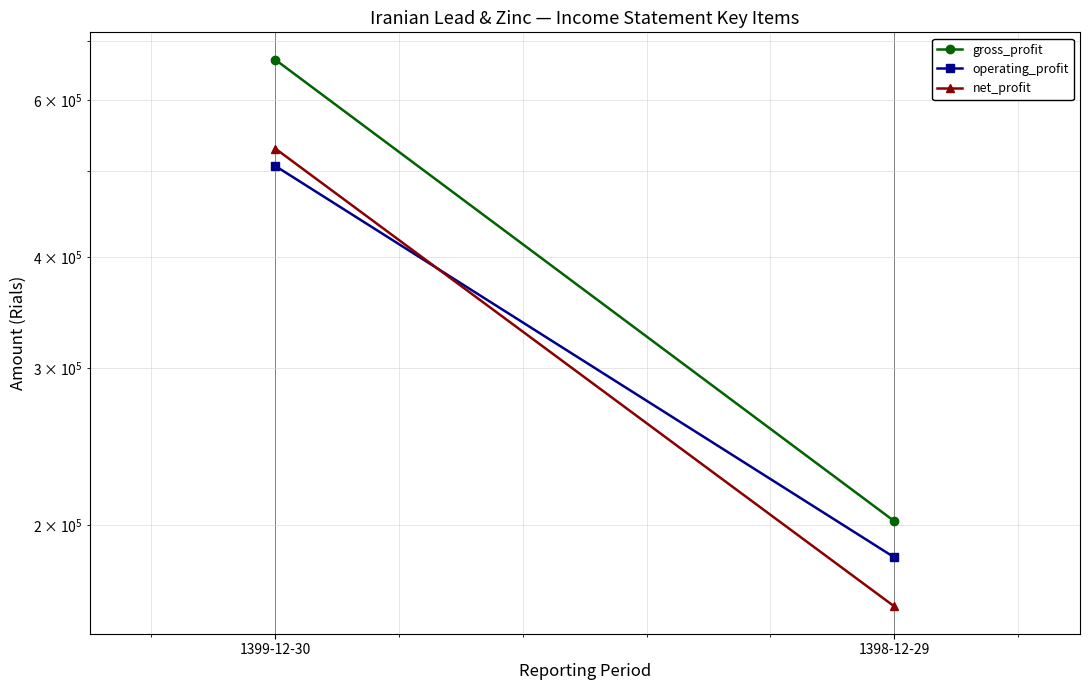

How many lines are shown in the chart?

3